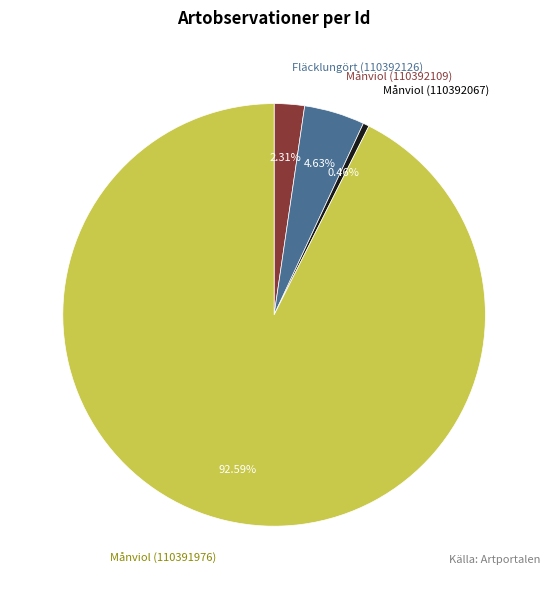

Does Månviol (110392109) represent more than half of the total?

No